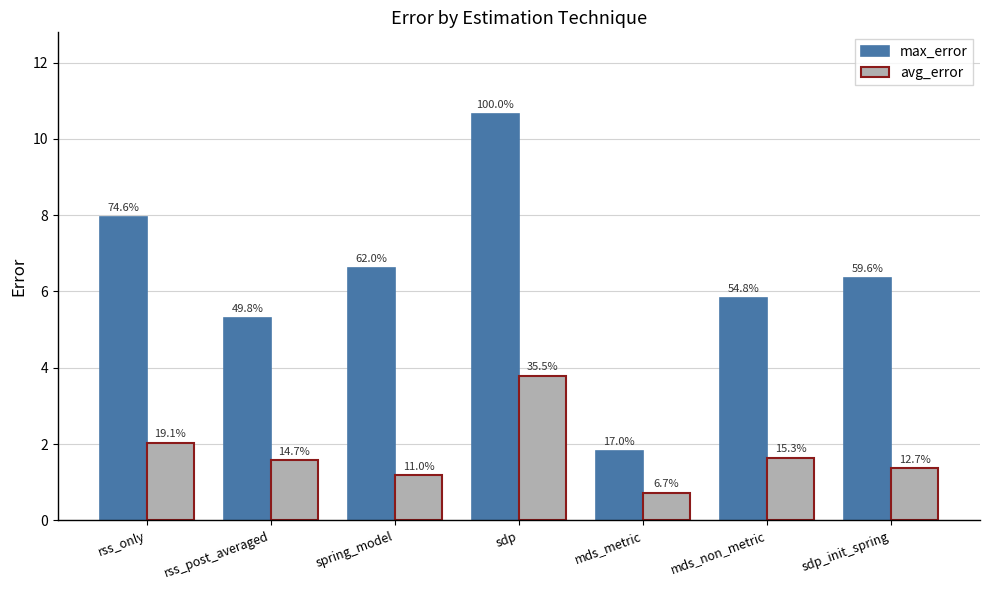

Between sdp_init_spring and mds_non_metric, which is larger?

sdp_init_spring